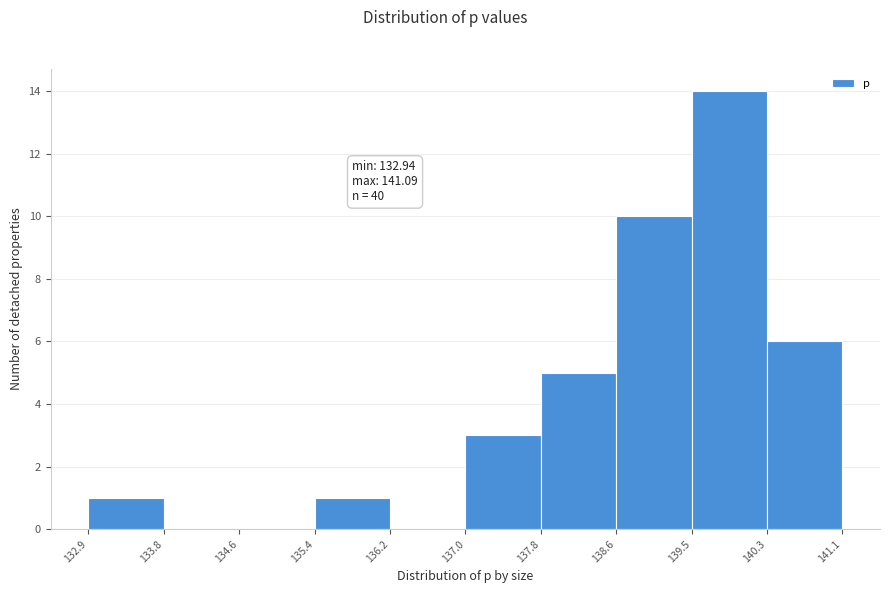

Over which range of the x-axis is the bar tallest?

139.5 to 140.3